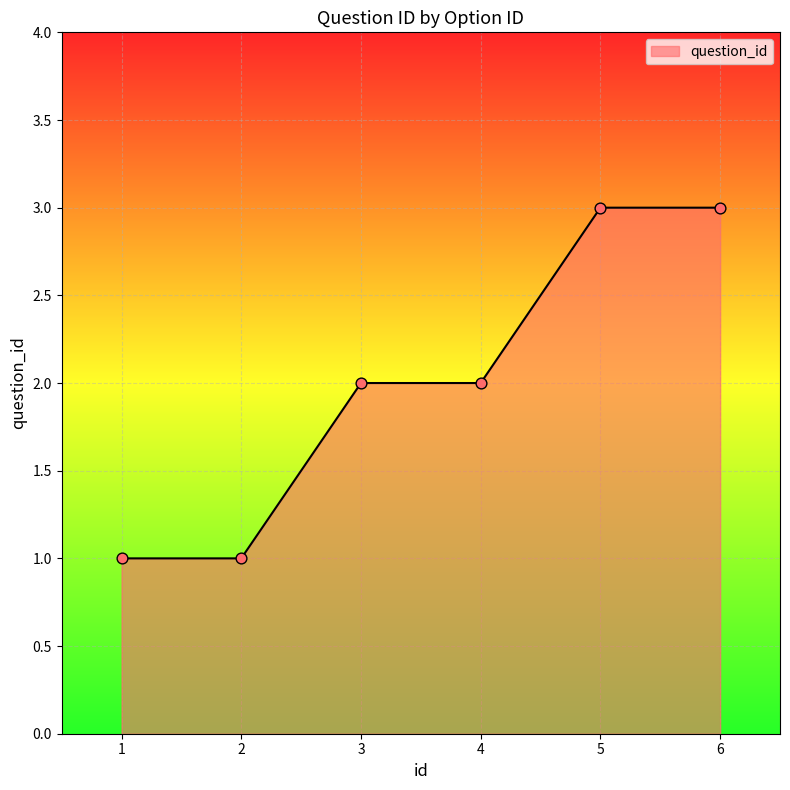

What is the ratio of the value at 3 to the value at 1?

2.0